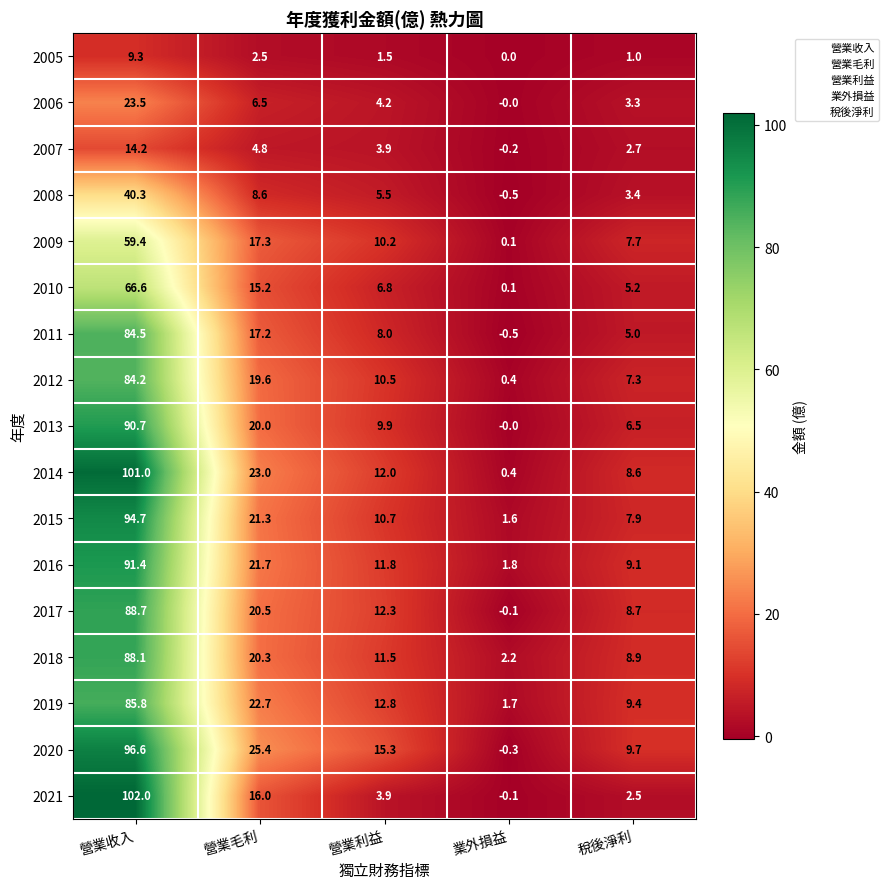

What value does the 2018 series have at 營業毛利?

20.3